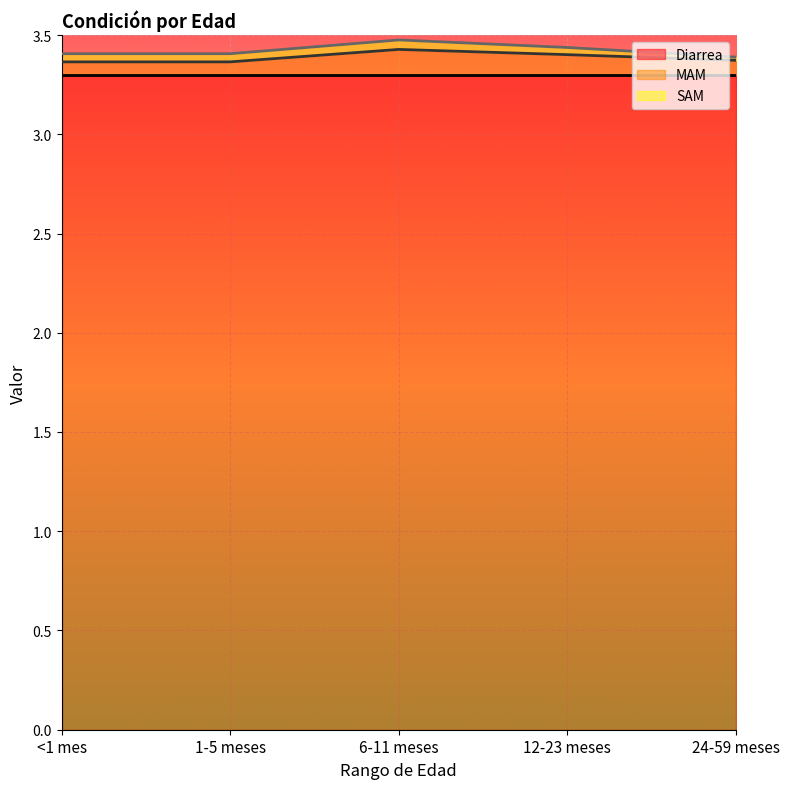

At which label does Diarrea reach its peak?

<1 mes